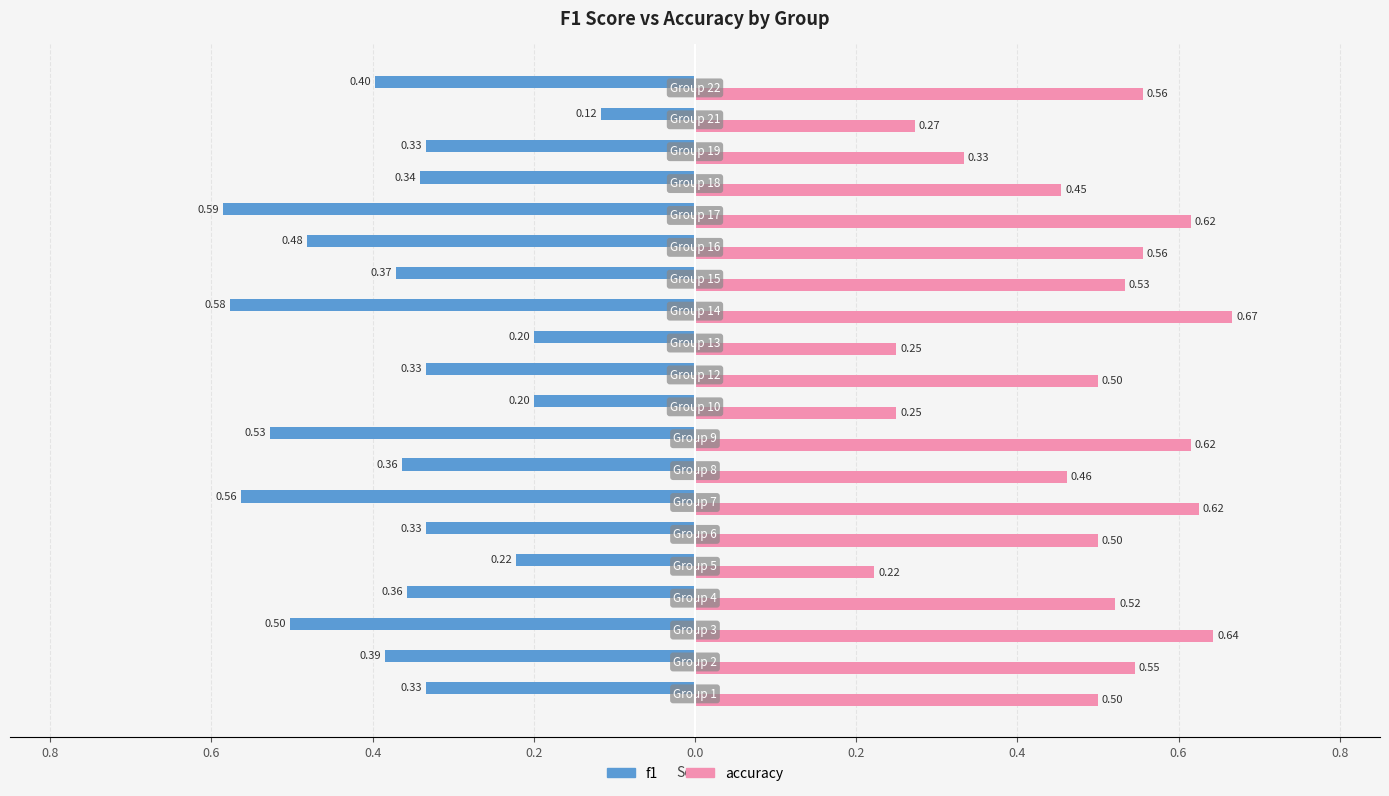

Which series has the widest spread of values?

f1